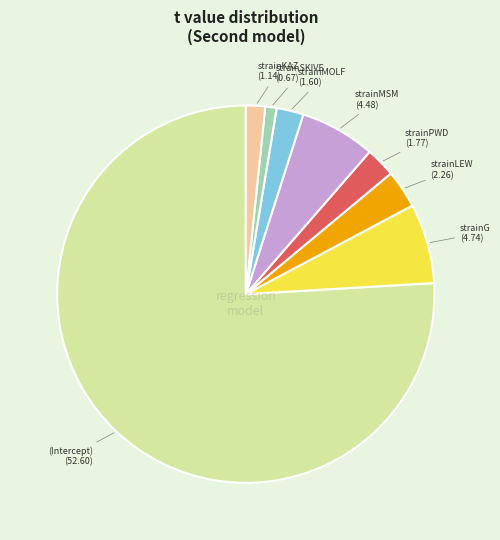

Is there any slice that represents more than half of the pie?

Yes